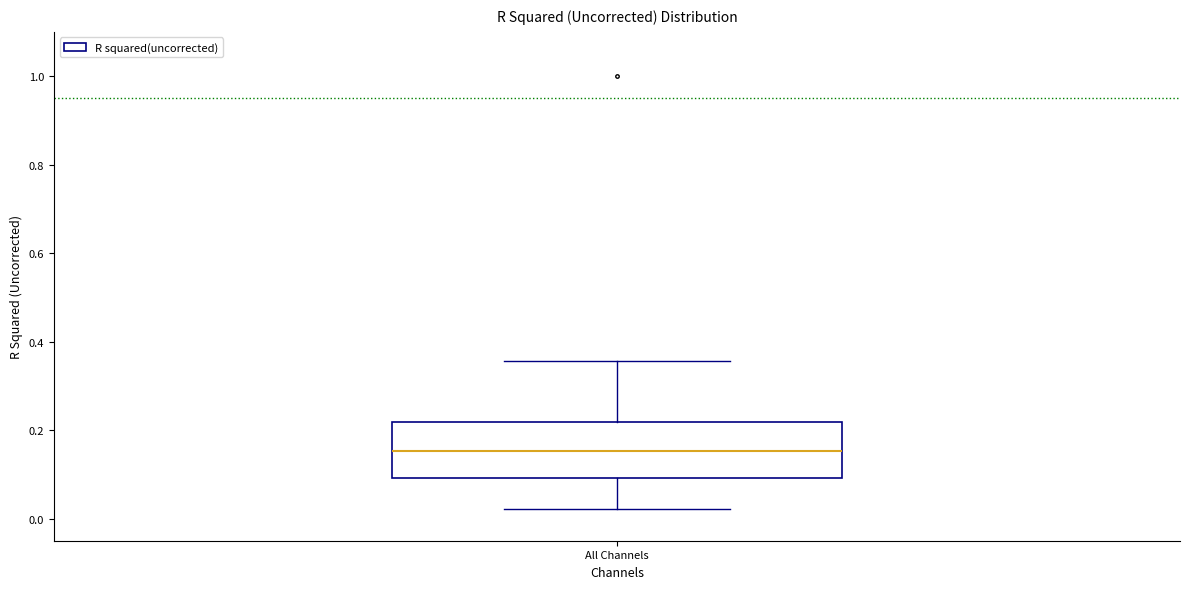

Read this box plot against the y-axis: the position of the median line, the range covered by the box, and the ends of both whiskers. The values are not printed on the chart, so give them approximately, as read against the axis.

median 0.16, box 0.10 to 0.22, whiskers 0.02 to 0.36